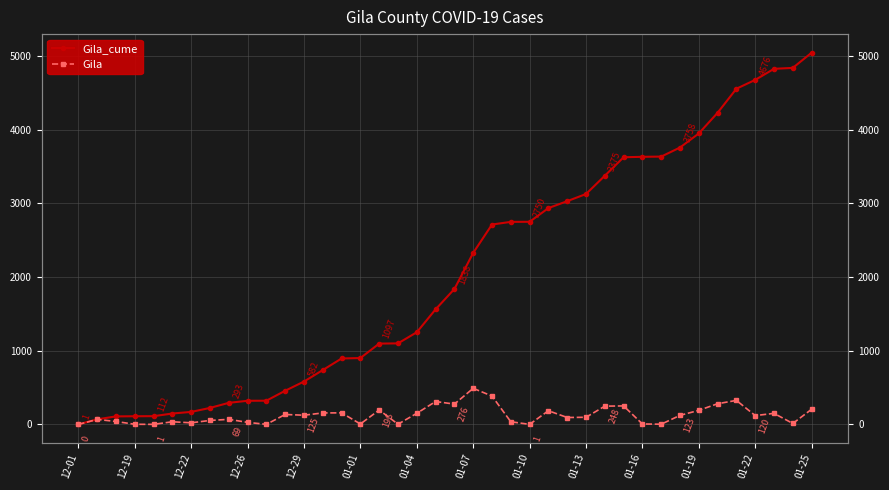

Between 01-01 and 26, which series saw the biggest shift?

Gila_cume